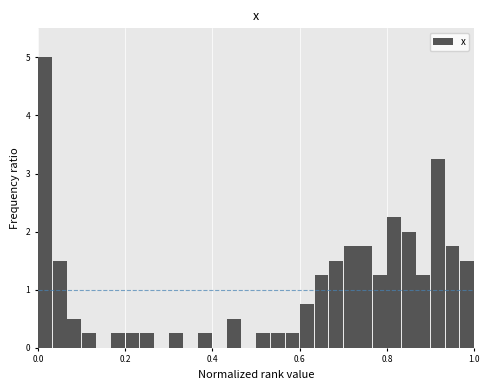

Around what value on the x-axis is the tallest bar? Give the approximate position of its centre, as read against the axis.

0.02